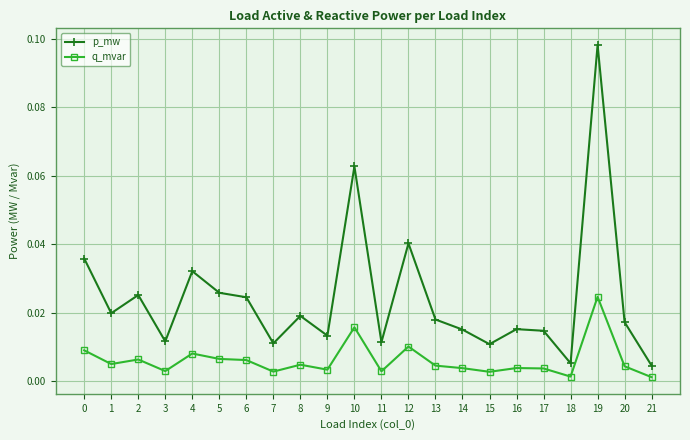

Is this an area chart (filled region under the line)?

No